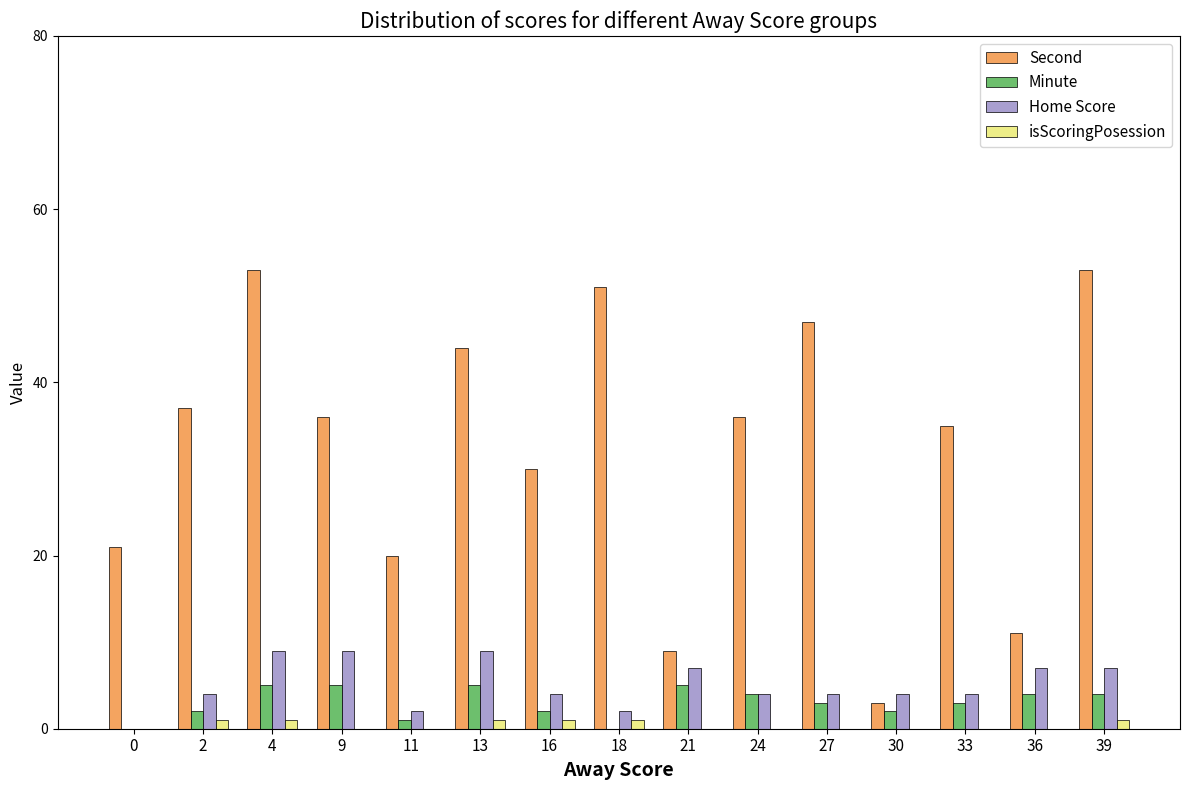

The Minute series shows 4 at 39. True or false?

True